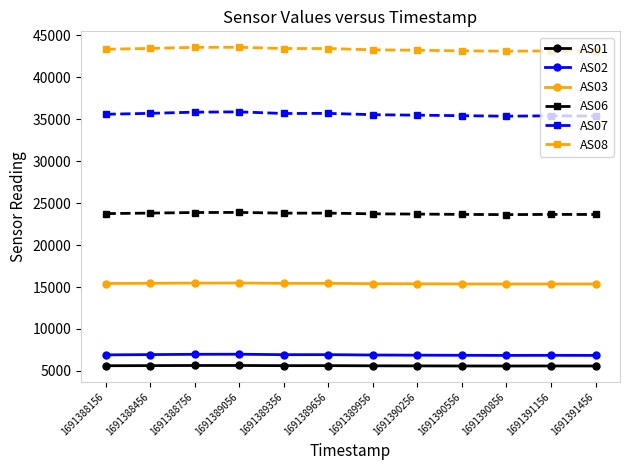

True or false: AS08 has a value of 43405 at 1691389356.

True